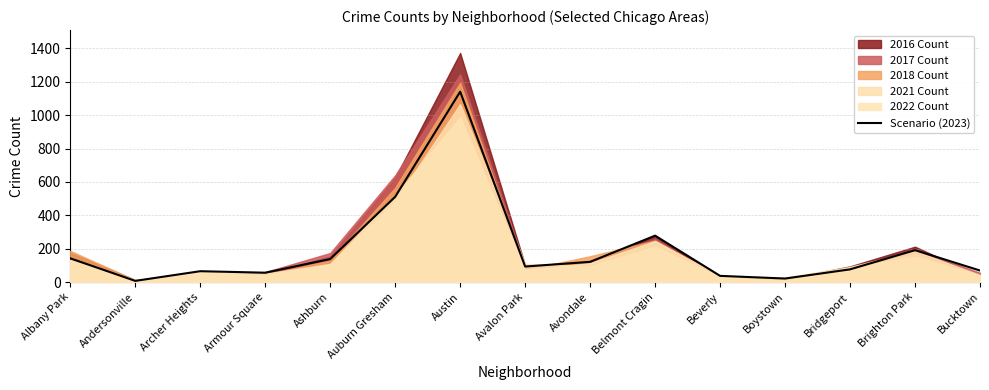

What position from the left is Bridgeport?

13